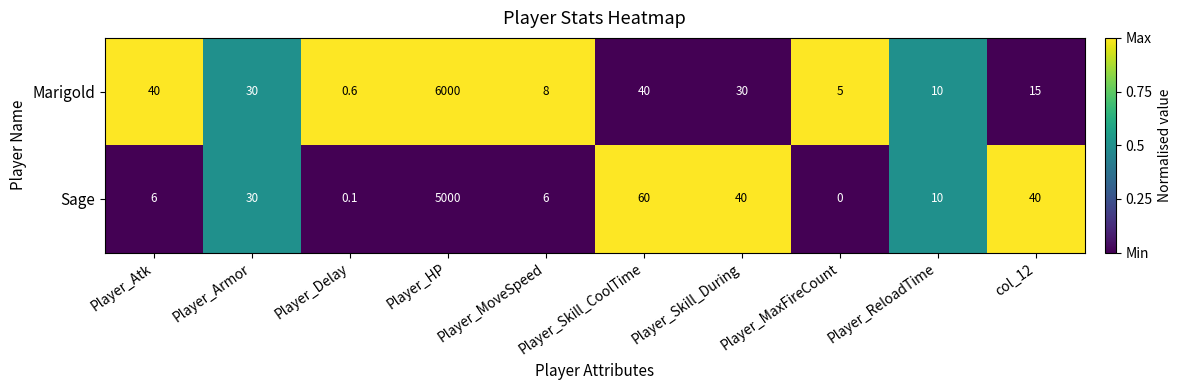

What is the highest value of the Marigold series?

6000.0